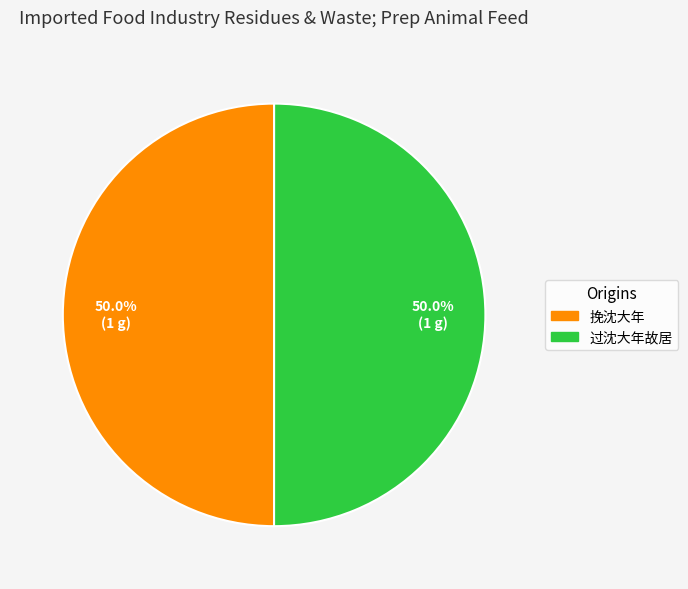

Approximately how many times larger is the value at 挽沈大年 compared to 过沈大年故居?

1.0